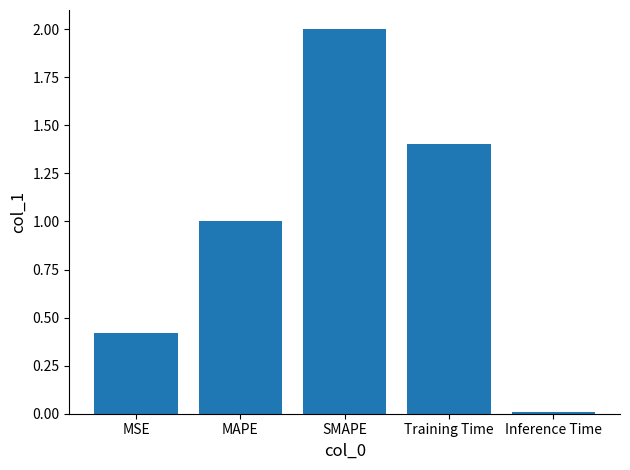

Where does the data first go above 1?

MAPE